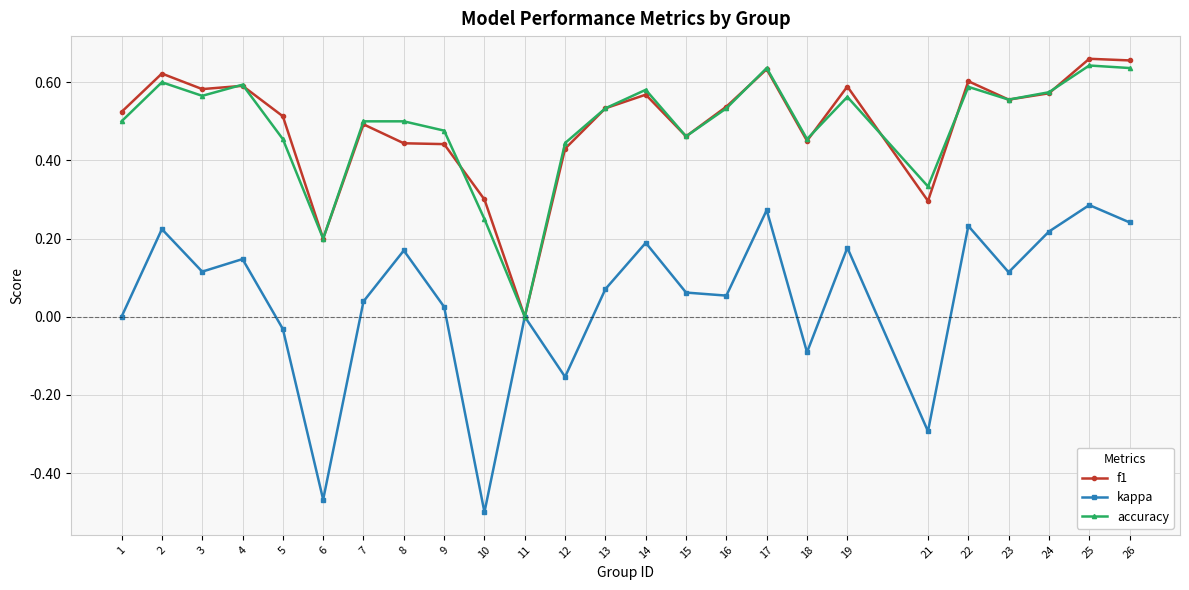

The value of f1 at 4 is 0.6. True or false?

True